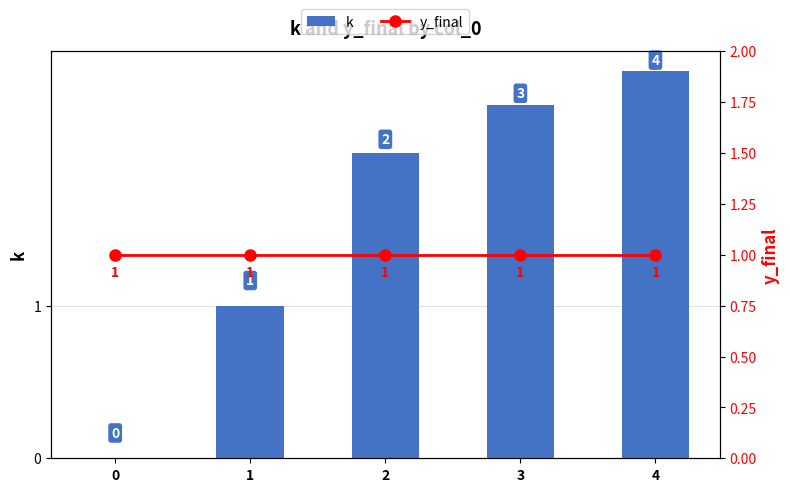

The k series shows 5 at 3. True or false?

False